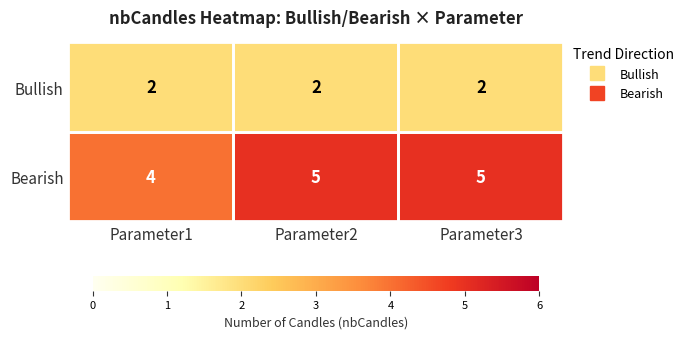

Is it true that Bullish equals 3 at Parameter3?

False